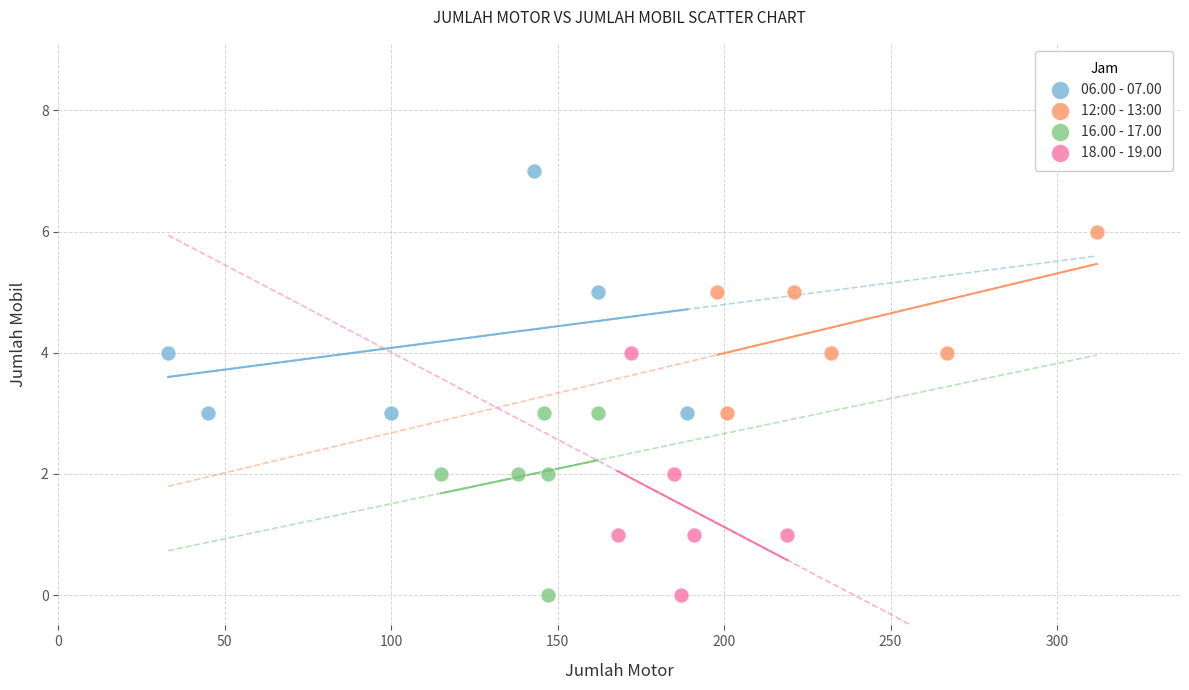

What are all the series names shown in the legend?

06.00 - 07.00, 12:00 - 13:00, 16.00 - 17.00, 18.00 - 19.00